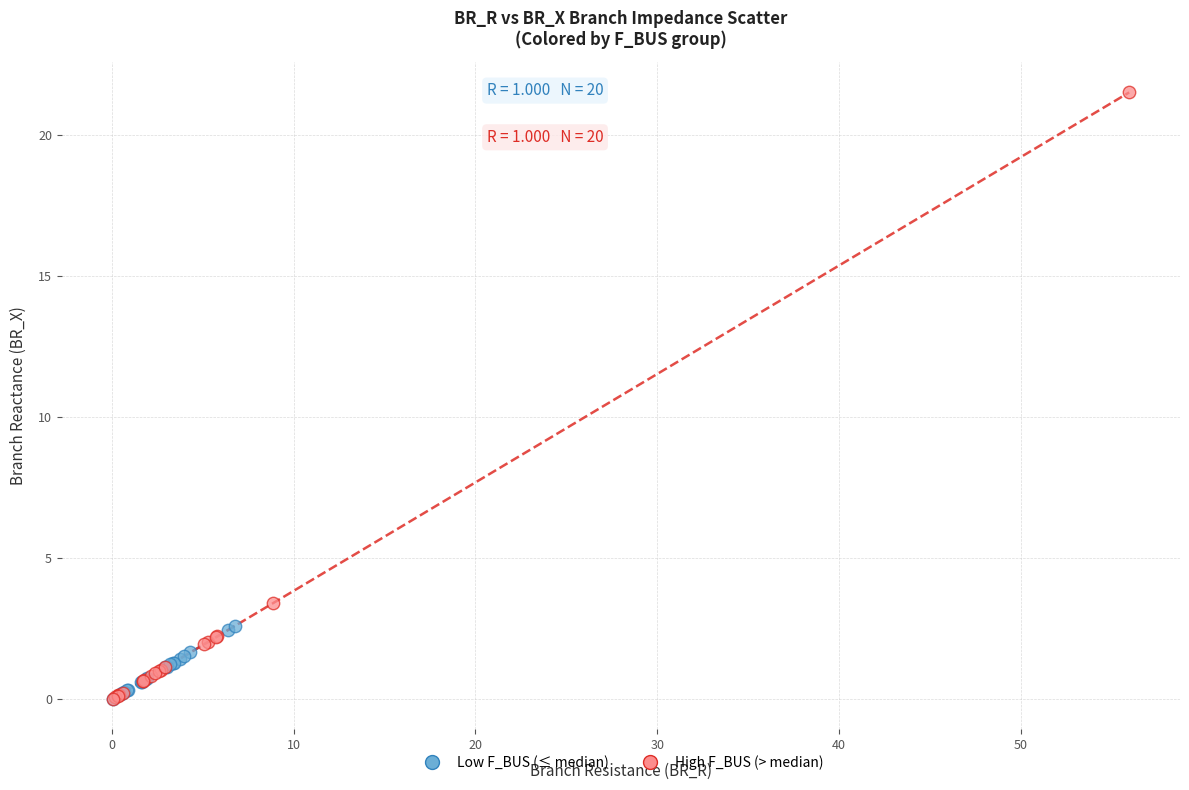

What are all the series names shown in the legend?

Low F_BUS (≤ median), High F_BUS (> median)